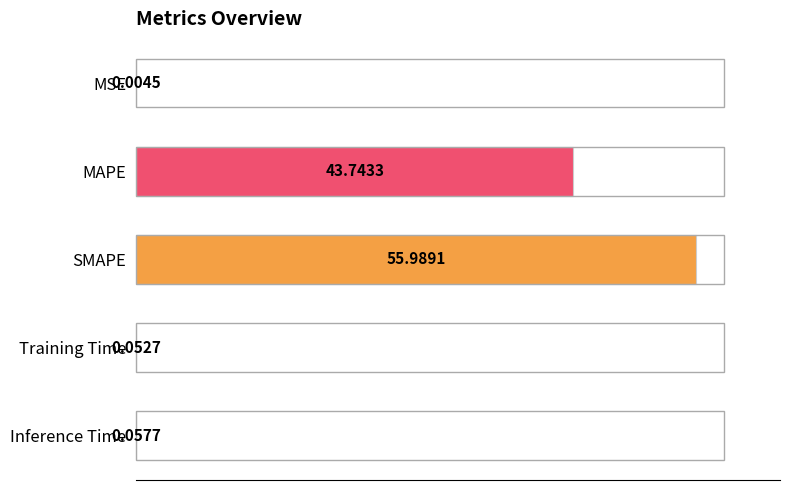

Where is the data nearest to the value 27?

MAPE